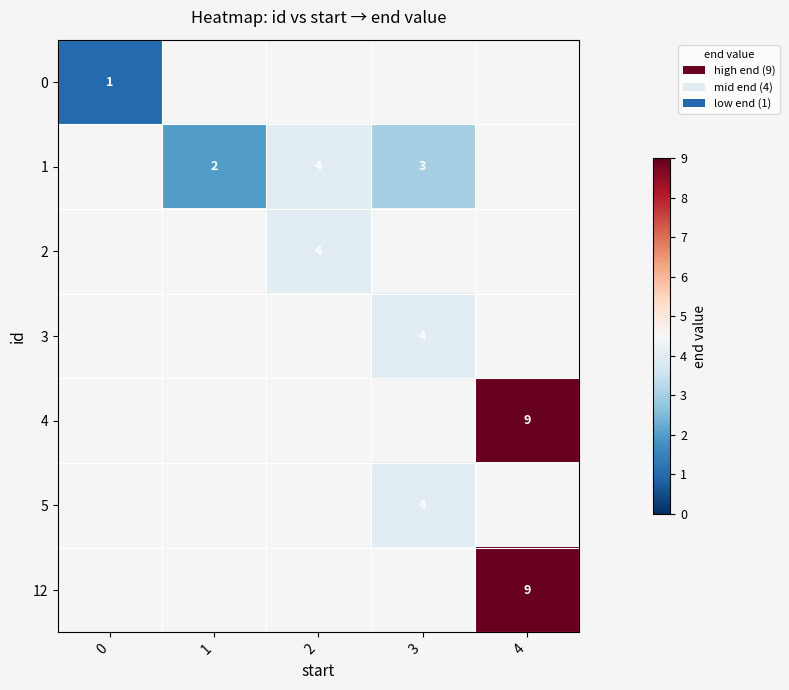

What is the total value across all series at 1?

2